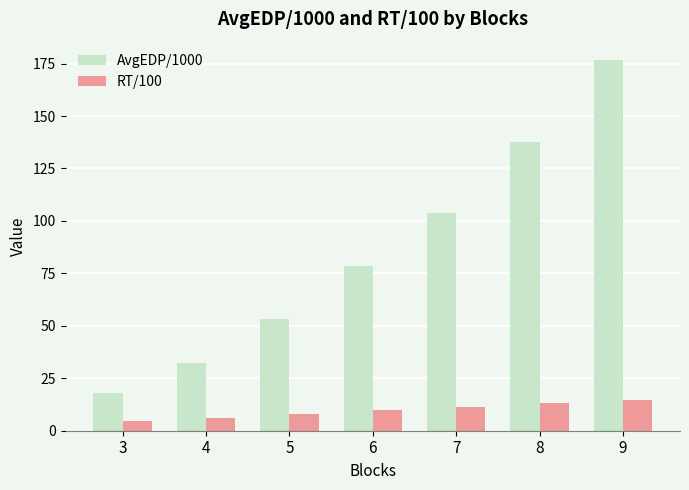

What is the difference between the highest and lowest values at 6?

68.5